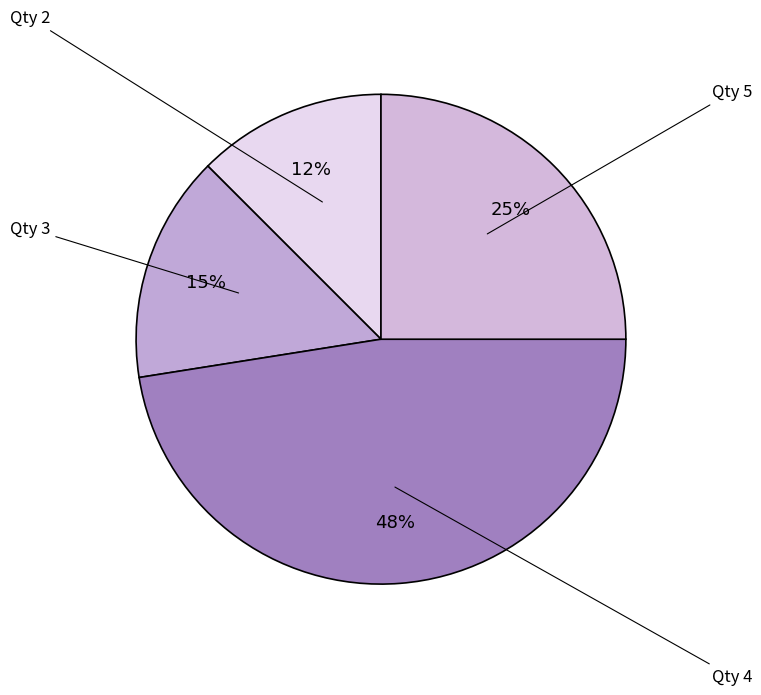

How many slices are in this pie chart?

4